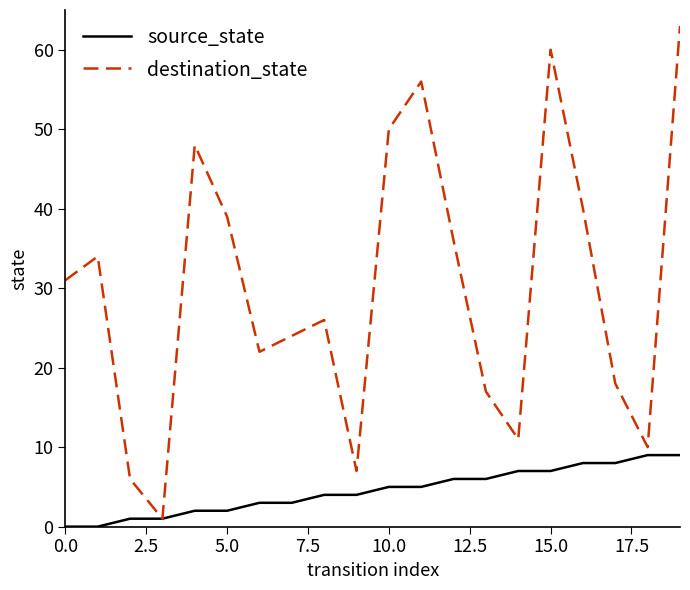

List the series in order of their peak value, lowest first.

source_state, destination_state